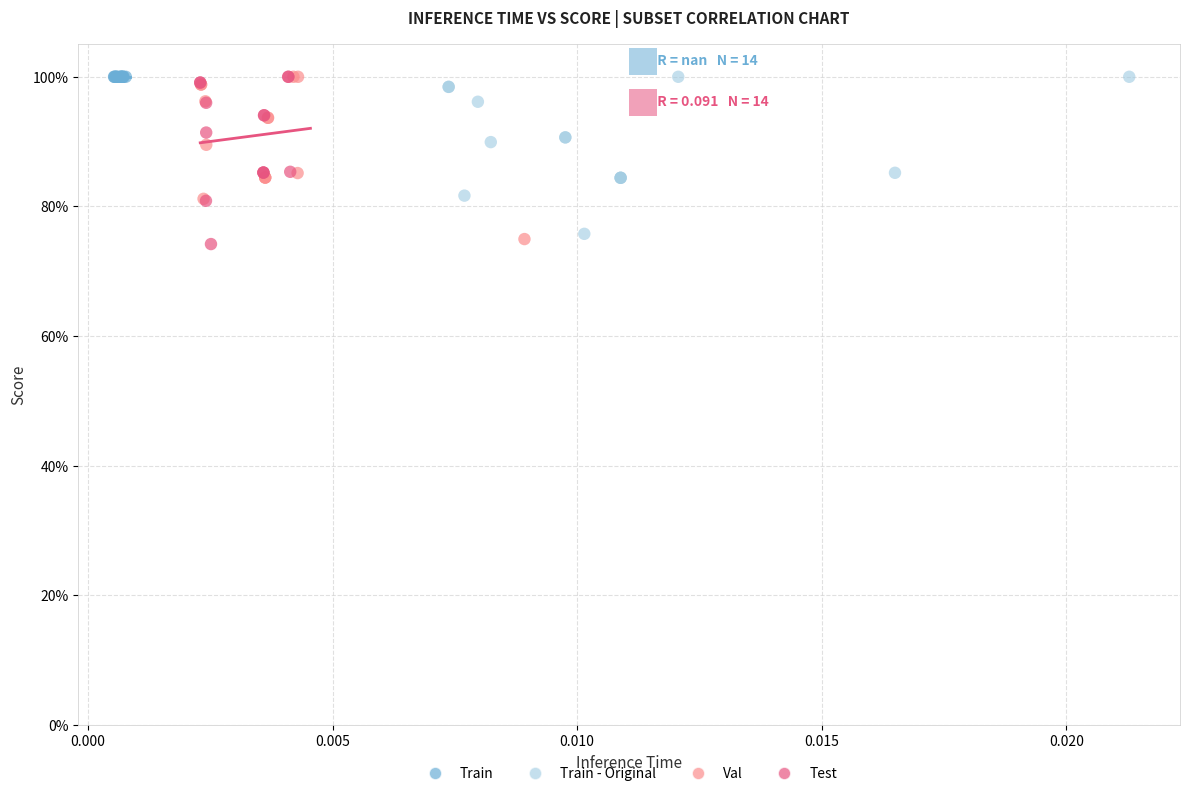

What are all the series names shown in the legend?

Train, Train - Original, Val, Test